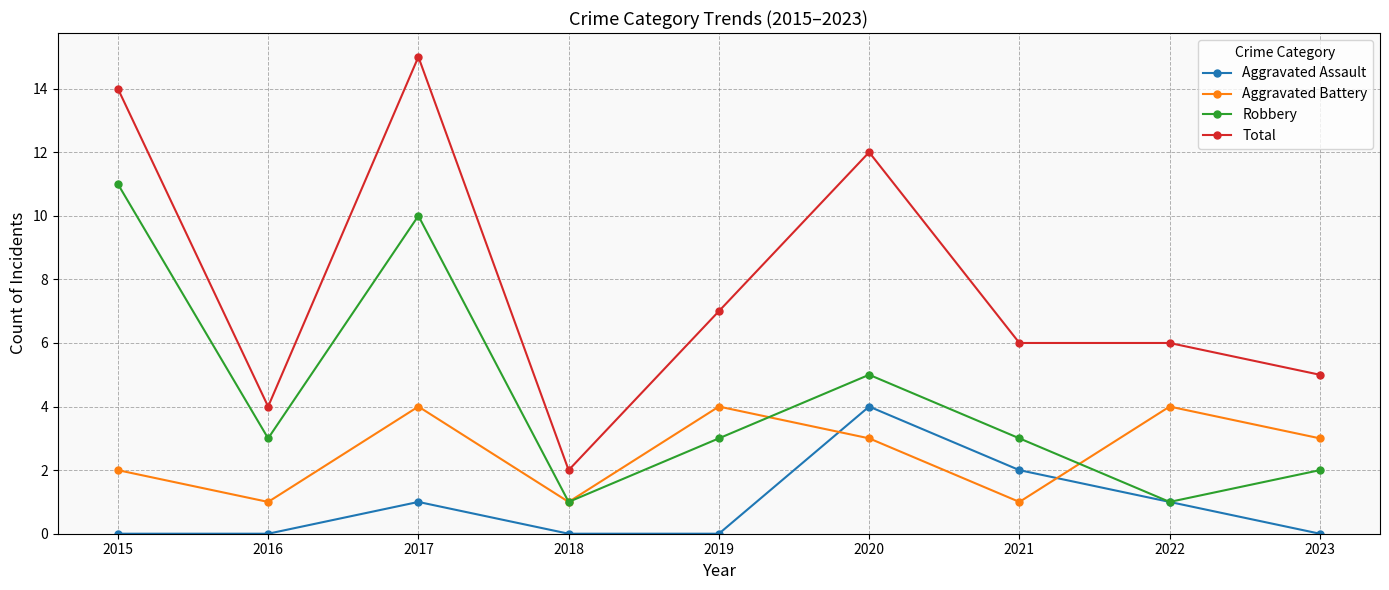

What is the total value across all series at 2017?

30